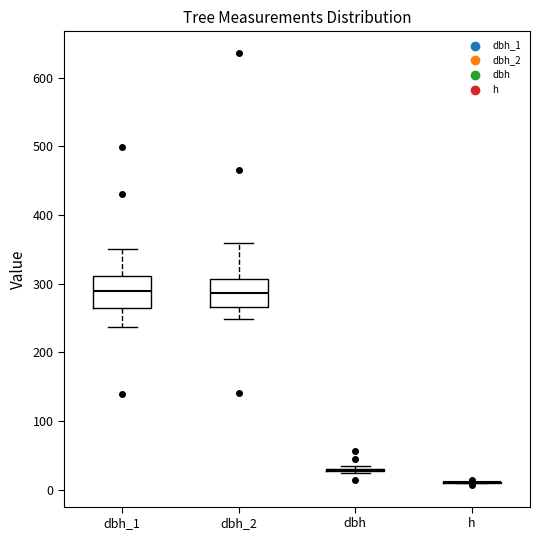

Reading left to right, read every box against the y-axis: the position of its median line, the range the box covers, and the ends of its whiskers. The values are not printed on the chart, so give them approximately, as read against the axis.

dbh_1: median 290, box 270 to 310, whiskers 240 to 350
dbh_2: median 290, box 270 to 310, whiskers 250 to 360
dbh: box collapsed to a line at 30, whiskers 20 to 40
h: box collapsed to a line at 10, whiskers 10 to 10